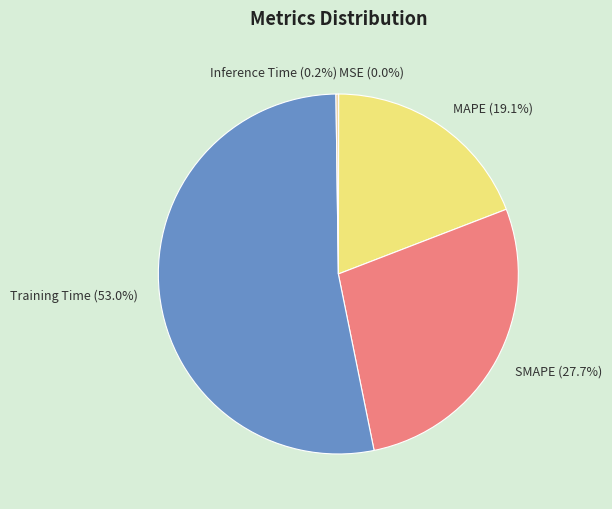

Is there any slice that represents more than half of the pie?

Yes